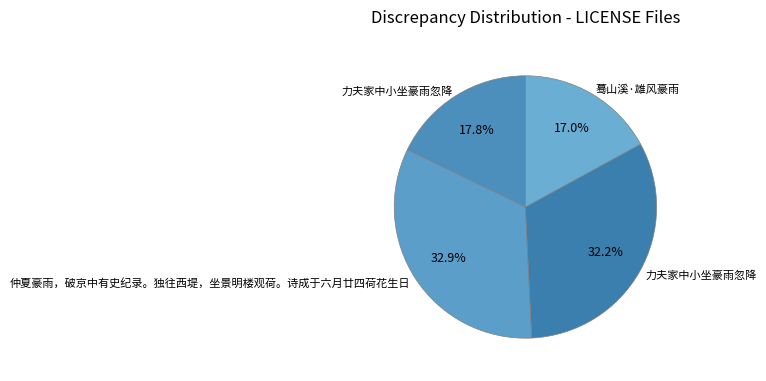

Count the number of slices in the pie.

4